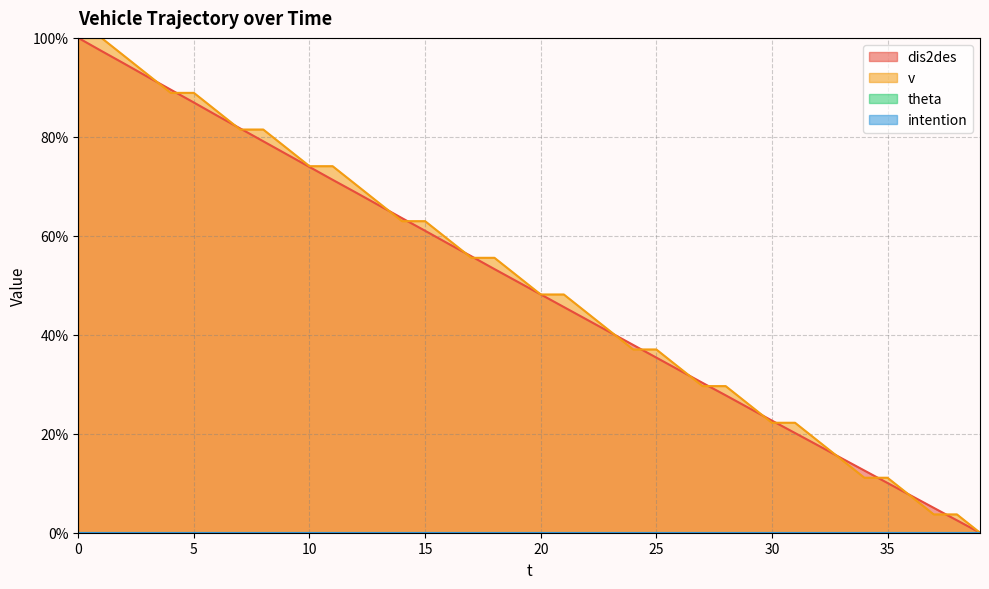

True or false: dis2des and v cross at least once.

True